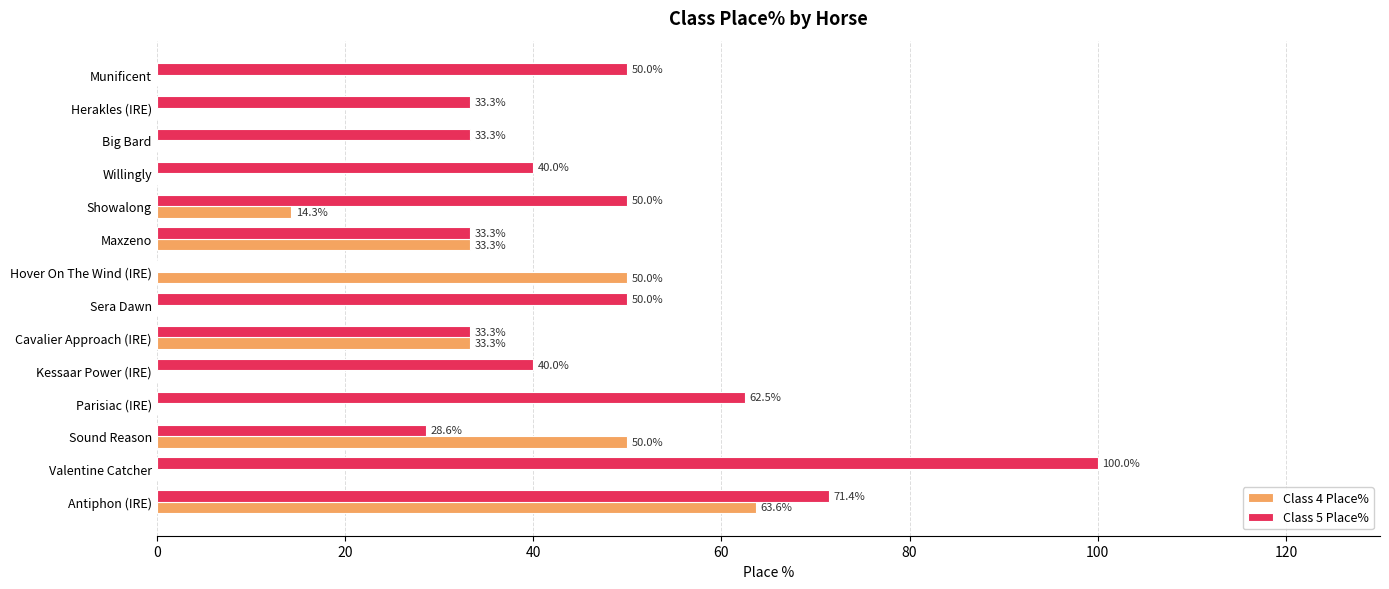

At which category does the chart reach its peak across all series?

Valentine Catcher